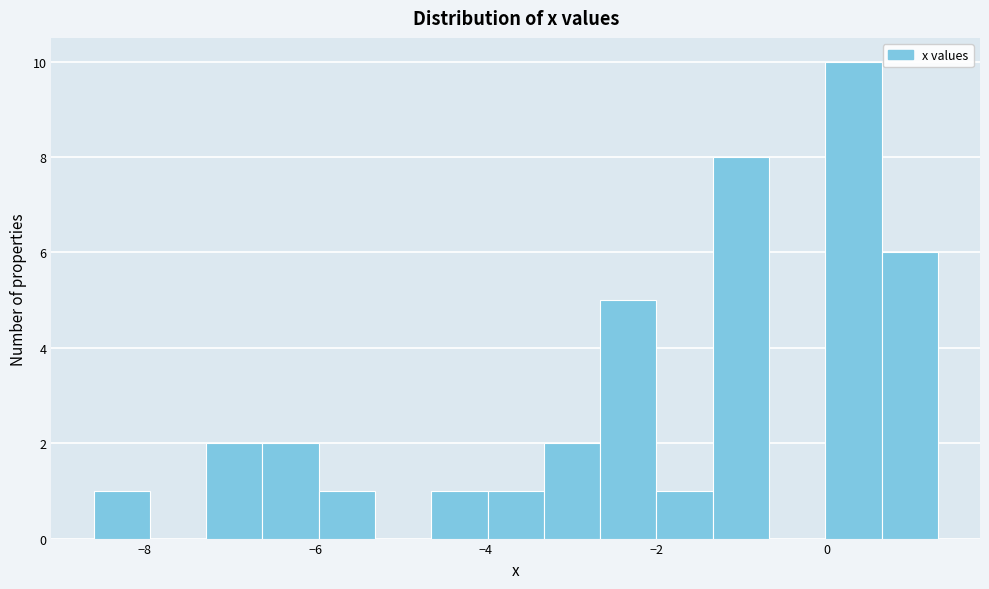

Around what value on the x-axis is the tallest bar? Give the approximate position of its centre, as read against the axis.

0.4